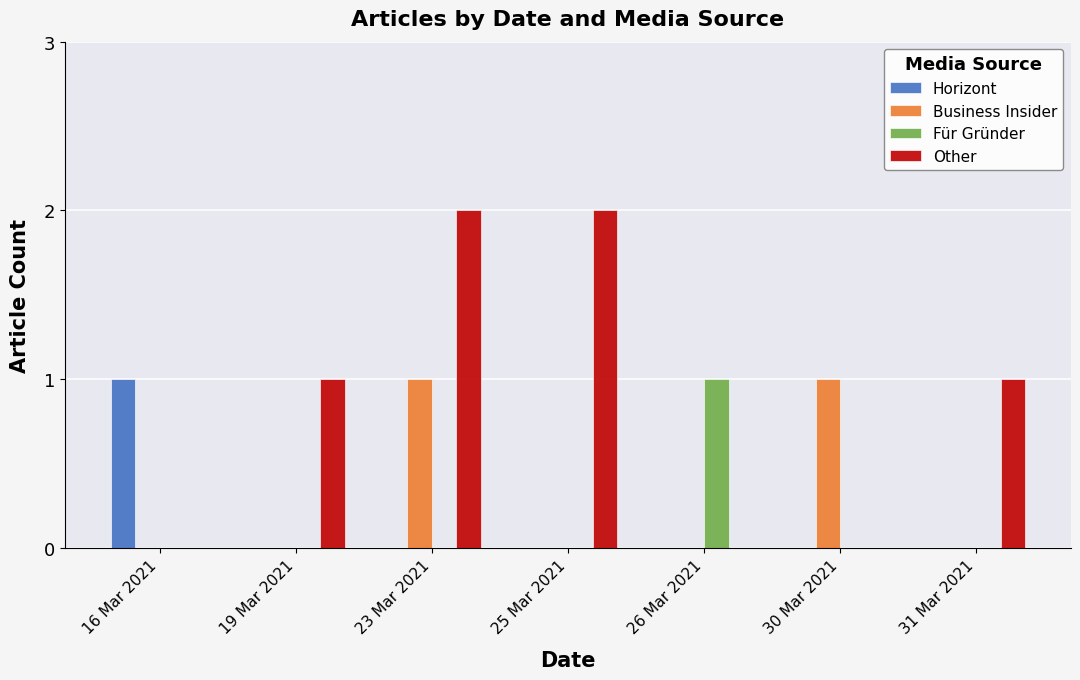

What is the highest value of the Horizont series?

1